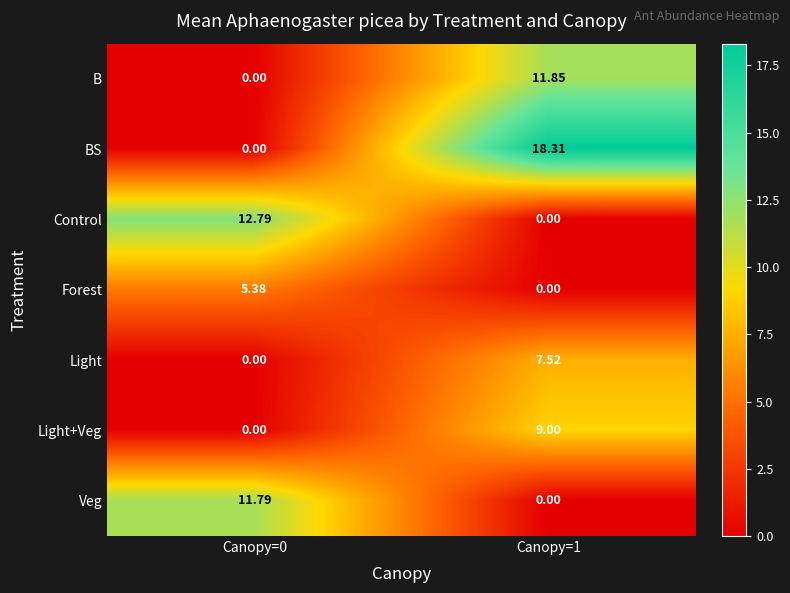

Which series changed the most between Canopy=0 and Canopy=1?

BS